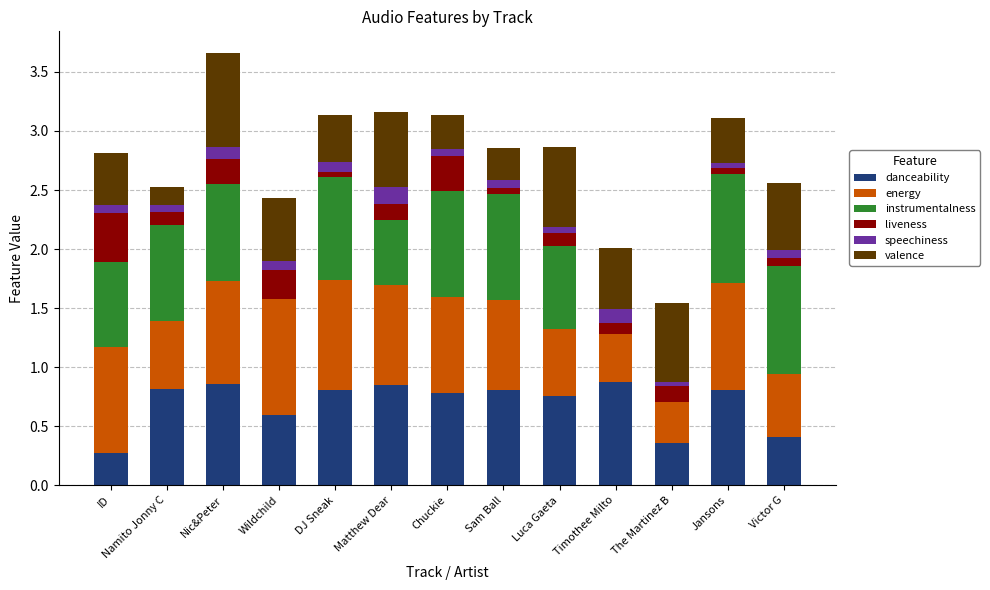

The value of danceability at Victor G is 0.4. True or false?

True